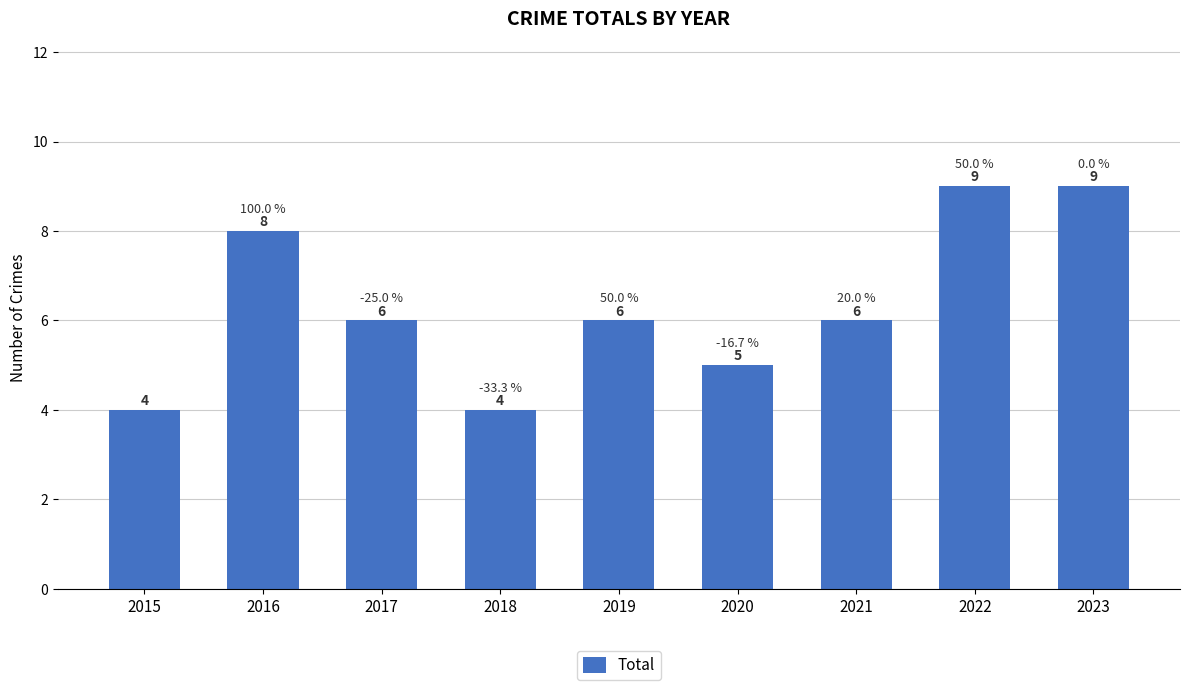

Reading left to right, list all the values displayed in this chart.

2015=4	2016=8	2017=6	2018=4	2019=6	2020=5	2021=6	2022=9	2023=9